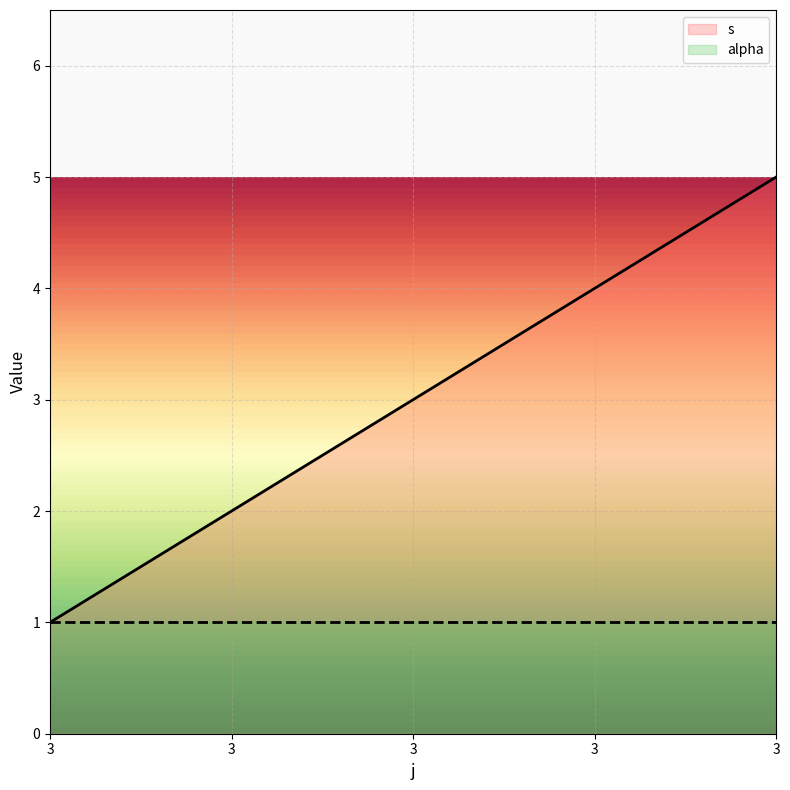

What is the value of the 4th point from the left?

1